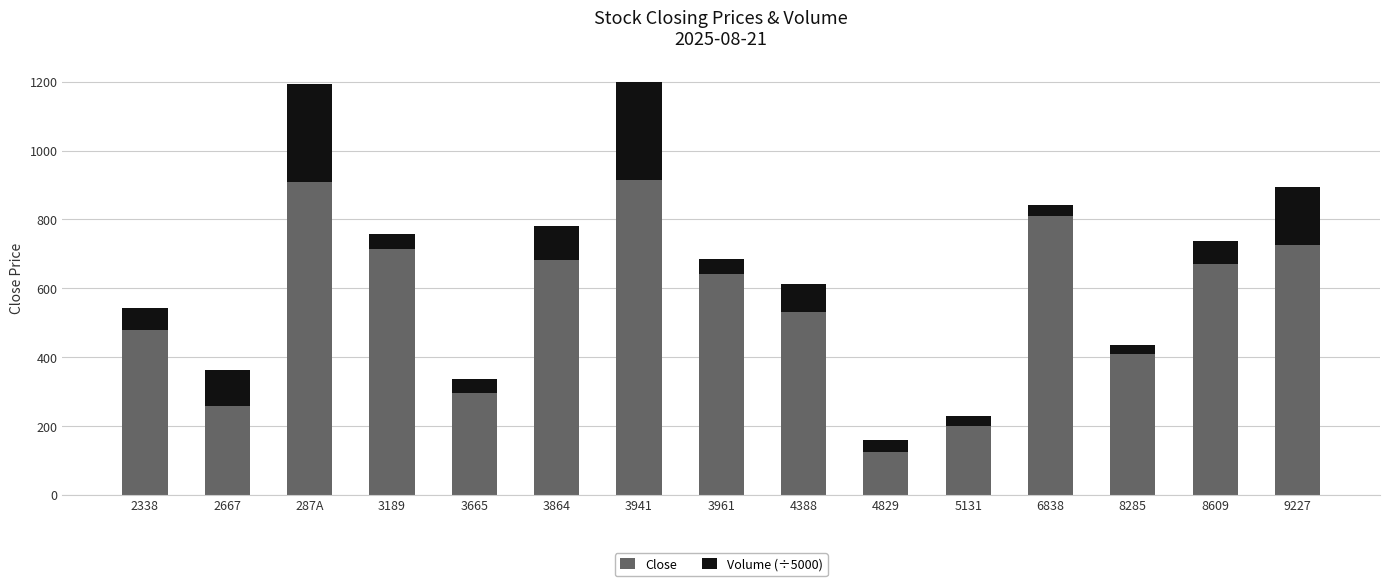

How many bars are there in total?

15